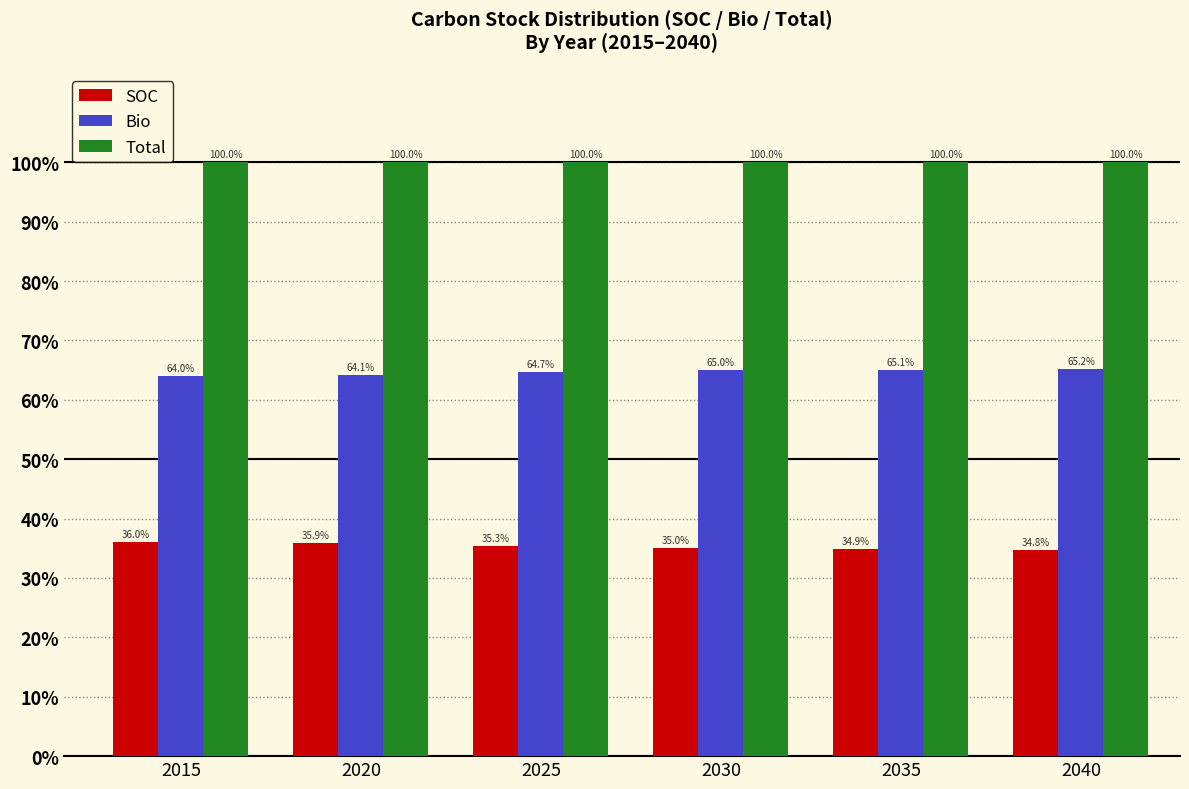

What is the value of the Total bar at the 3rd from the left?

100.0